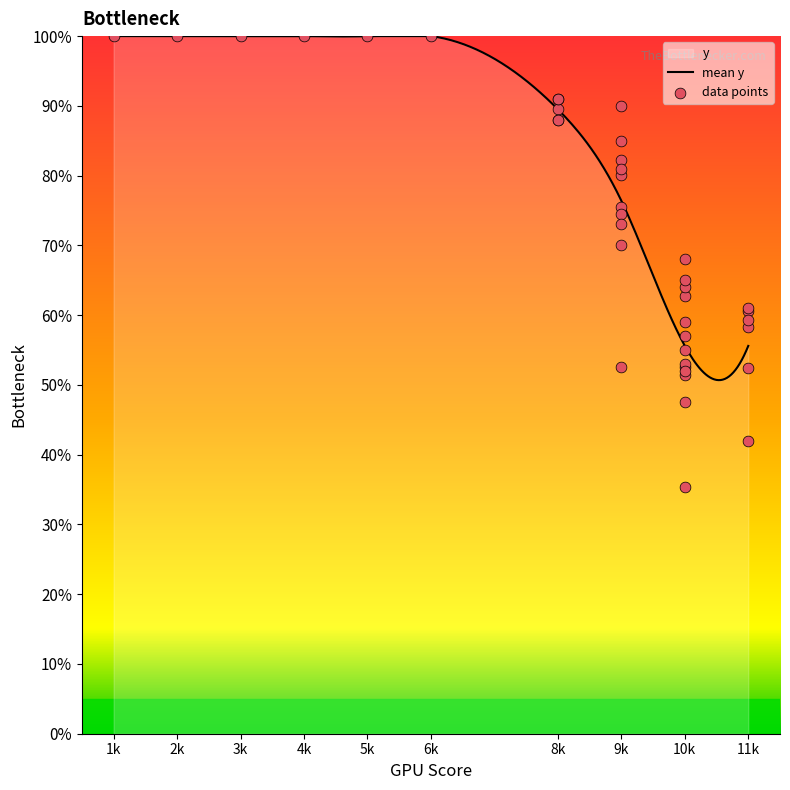

What is the change in value from 8k to 9k?

-0.2